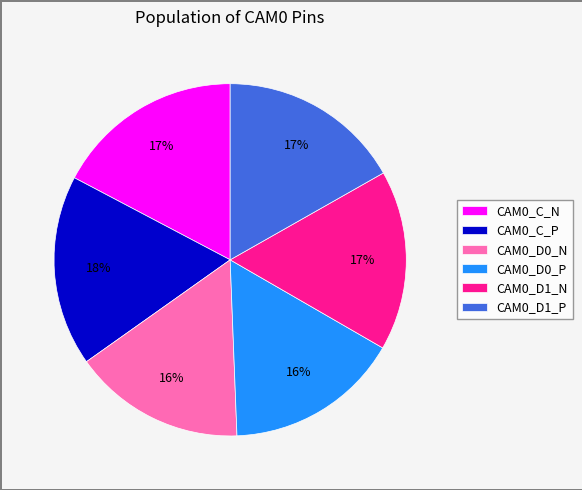

What percentage is the CAM0_D1_N slice, to the nearest percent?

17%